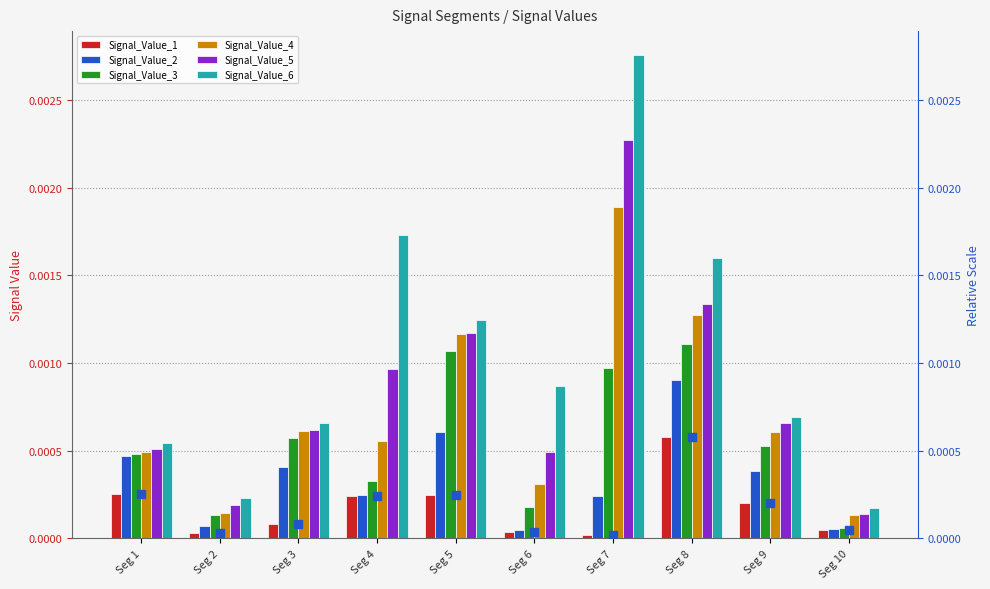

Which series contains the highest Y value?

Signal_Value_6